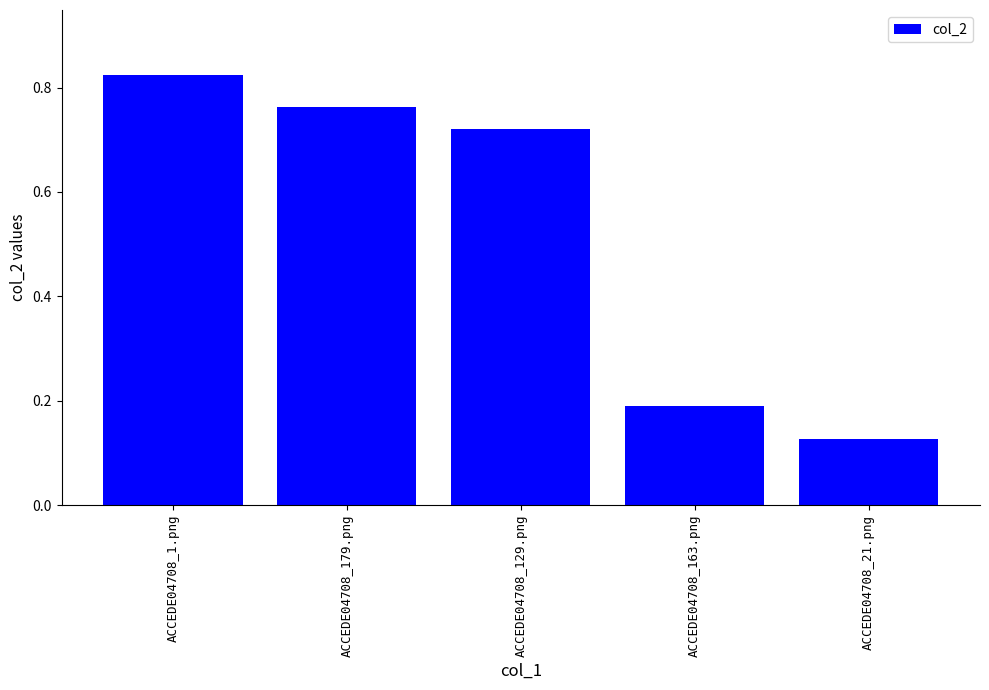

Between ACCEDE04708_179.png and ACCEDE04708_129.png, which is larger?

ACCEDE04708_179.png